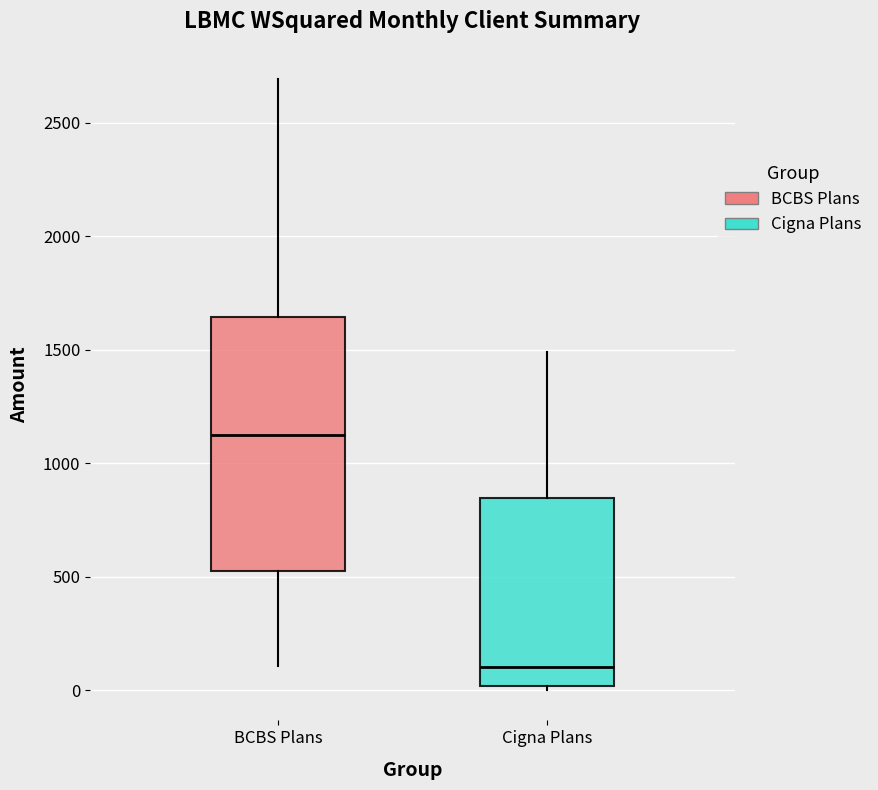

Reading left to right, transcribe this box plot: for each box, give where its median line is, the range the box spans, and where its two whiskers end, as read against the y-axis. The values are not printed on the chart, so give them approximately, as read against the axis.

BCBS Plans: median 1100, box 500 to 1650, whiskers 100 to 2700
Cigna Plans: median 100, box 0 to 850, whiskers 0 (just below the box's lower edge) to 1500